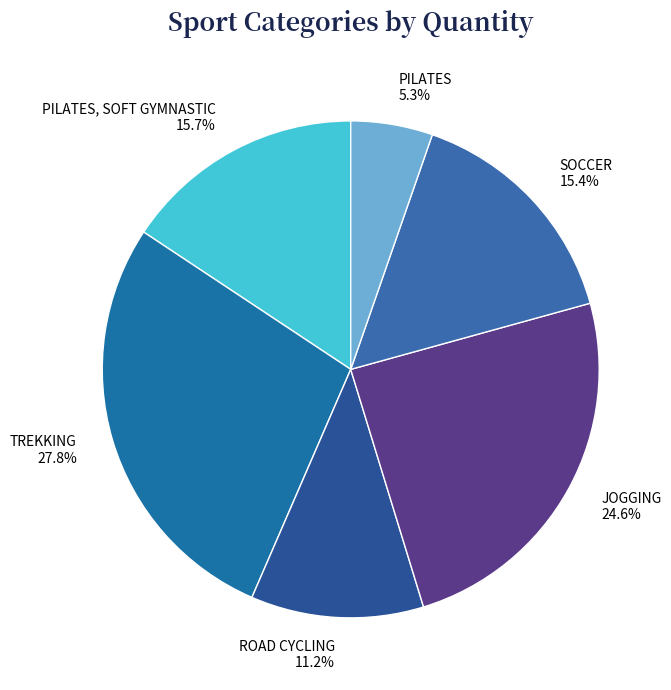

Between JOGGING and PILATES, which is larger?

JOGGING